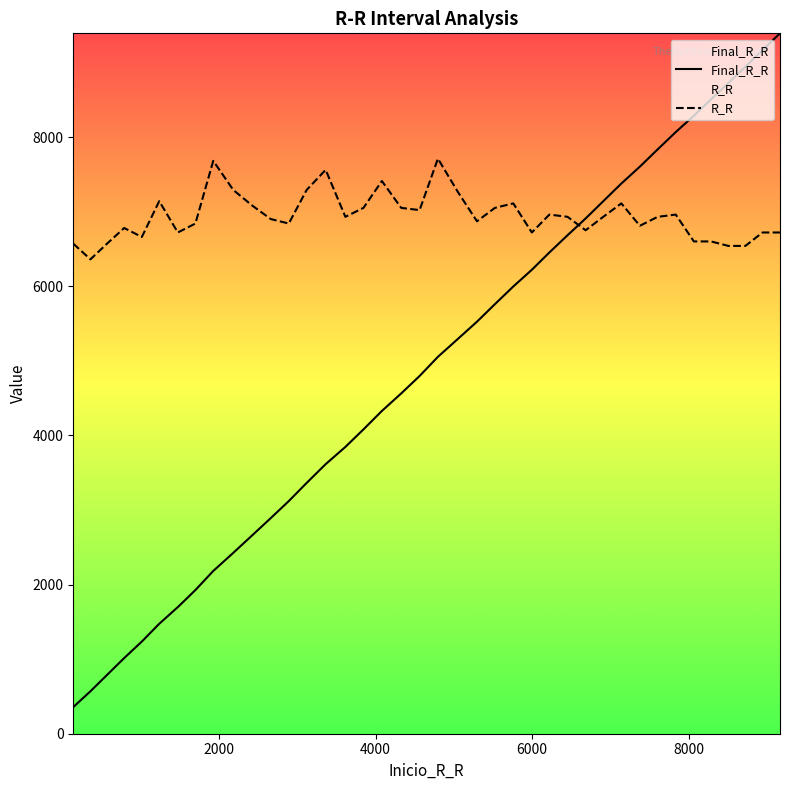

What is the difference between the second highest and minimum values in the R_R series?

1320